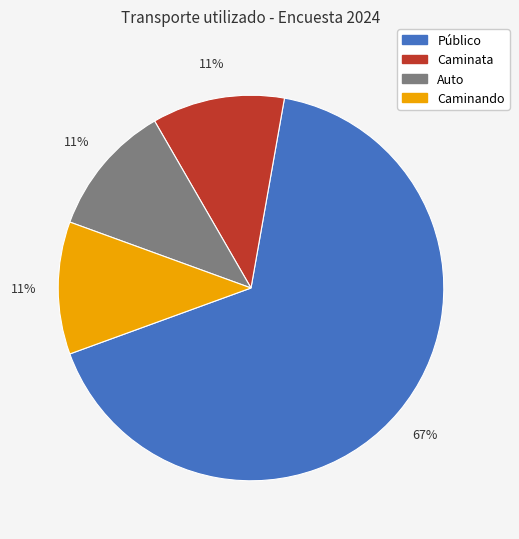

Is there any slice that represents more than half of the pie?

Yes